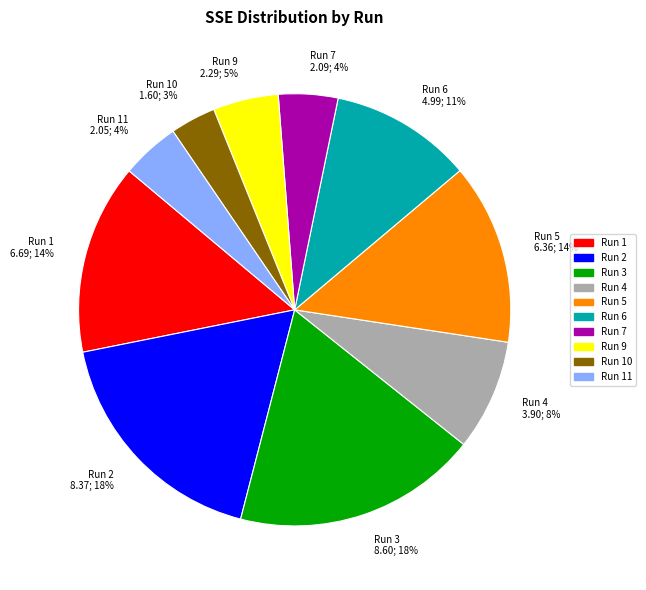

True or false: Run 11 accounts for 4% of the total.

True